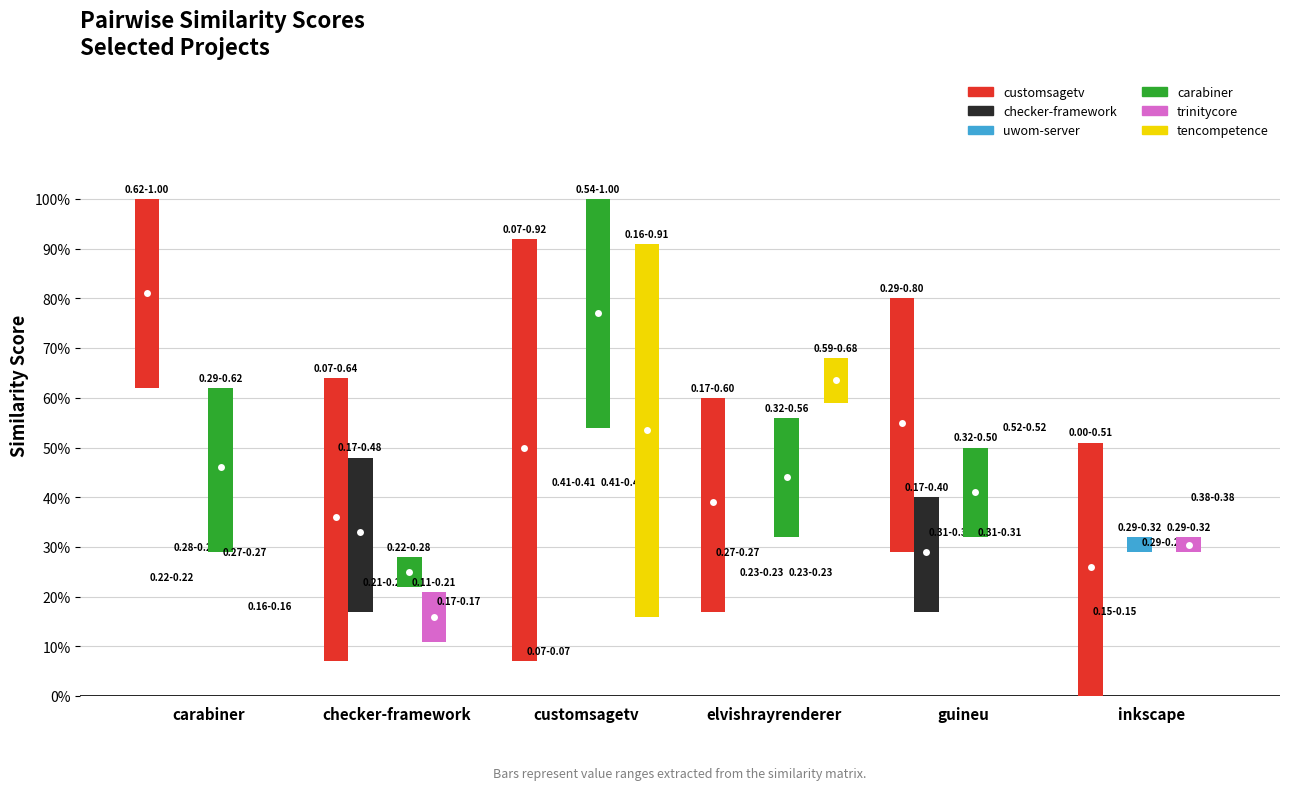

Is it true that tencompetence.csv equals 0.0 at carabiner?

True